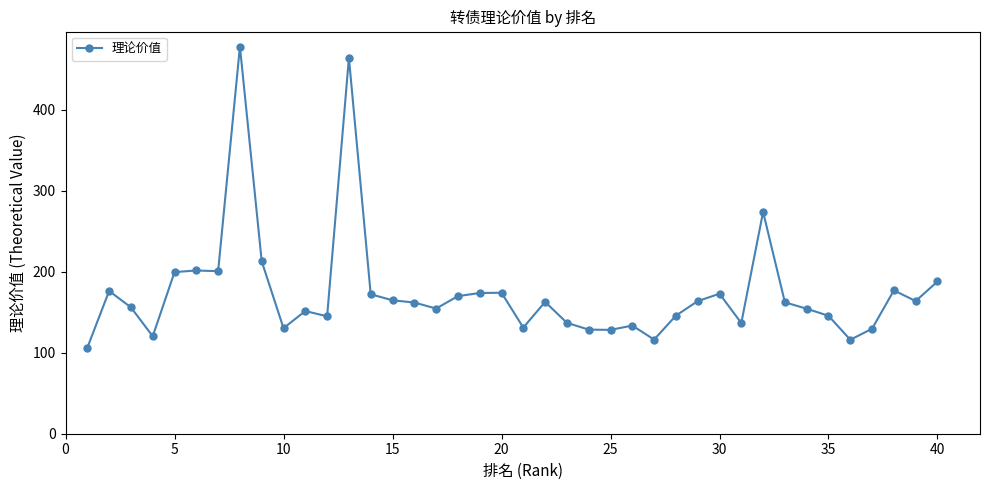

How many values exceed 162?

21